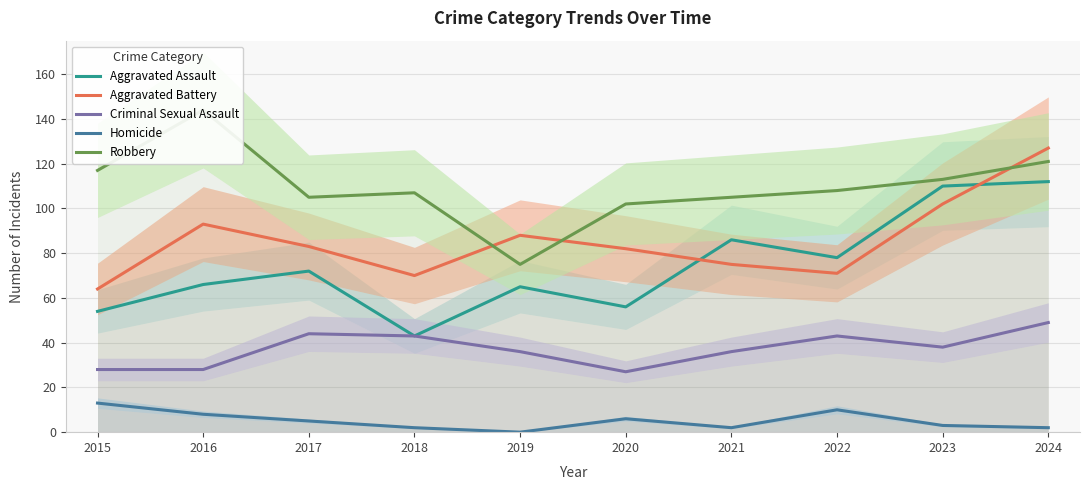

Which has a higher value, 2024 or 2021?

2024